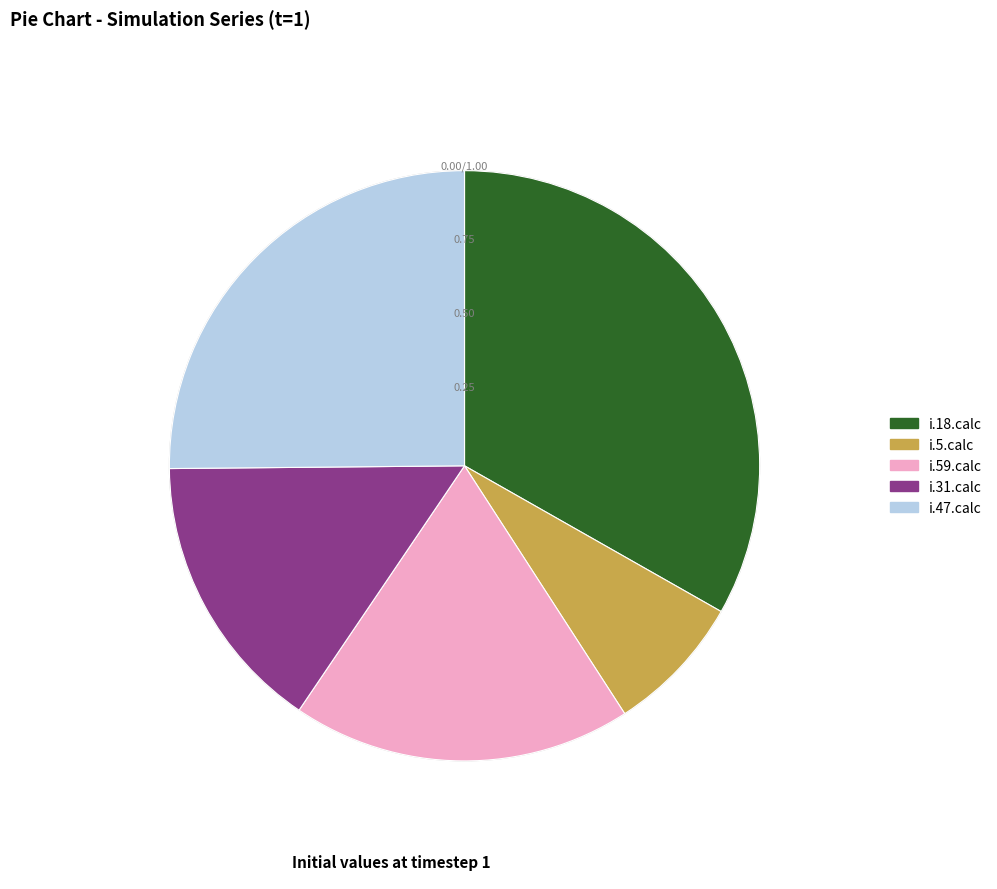

Approximately how many times larger is the value at i.18.calc compared to i.59.calc?

1.8